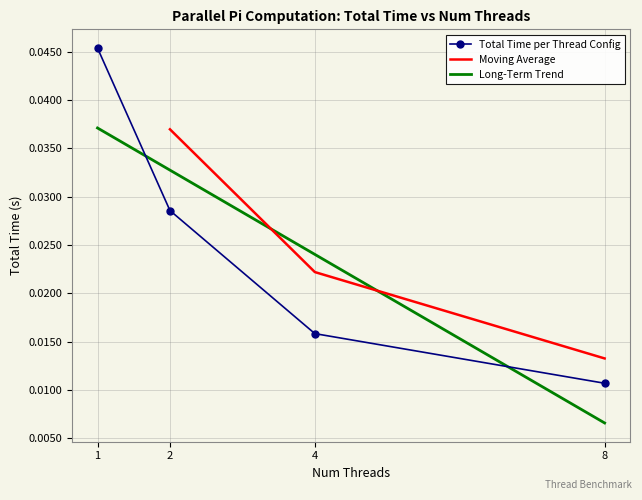

True or false: Long-Term Trend and Total Time per Thread Config cross at least once.

True